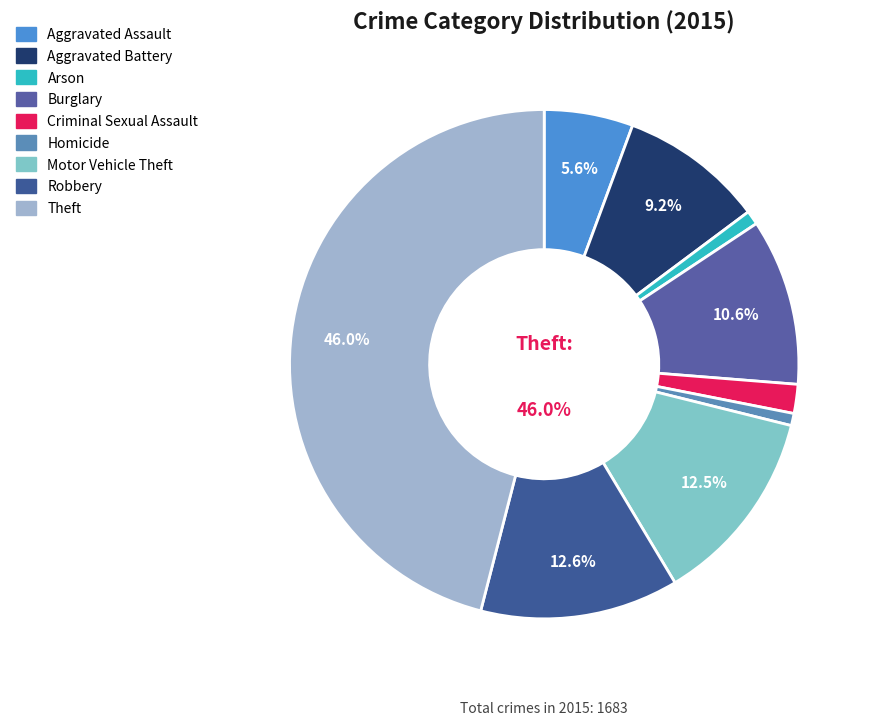

To the nearest percent, what is the difference between the Aggravated Battery and Theft slice percentages?

37%